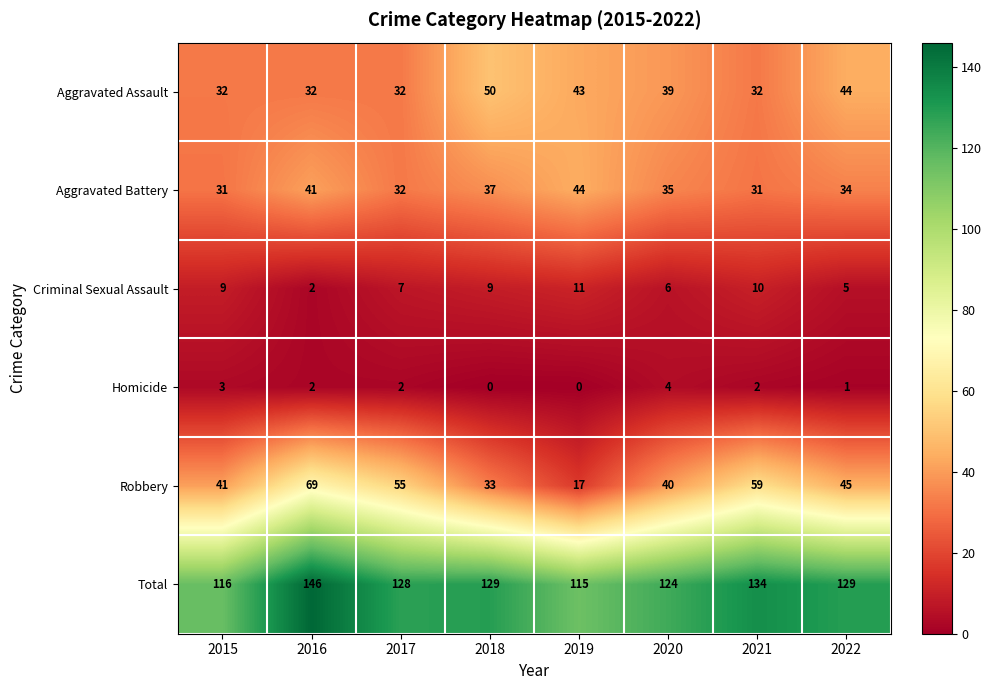

Read the Total value at 2015.

116